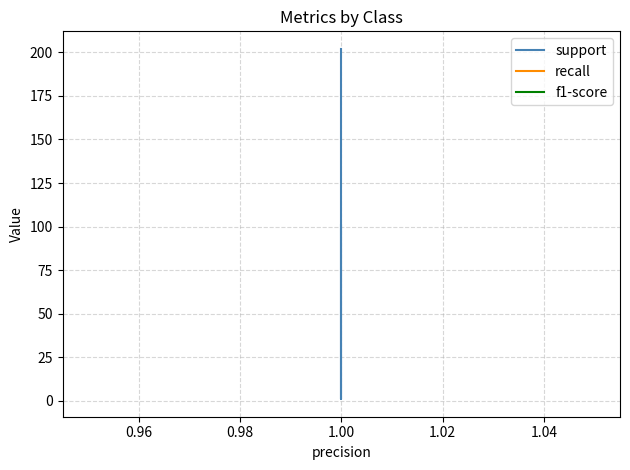

Is the value of support at 1.00 greater than the value of recall at 1.00?

Yes